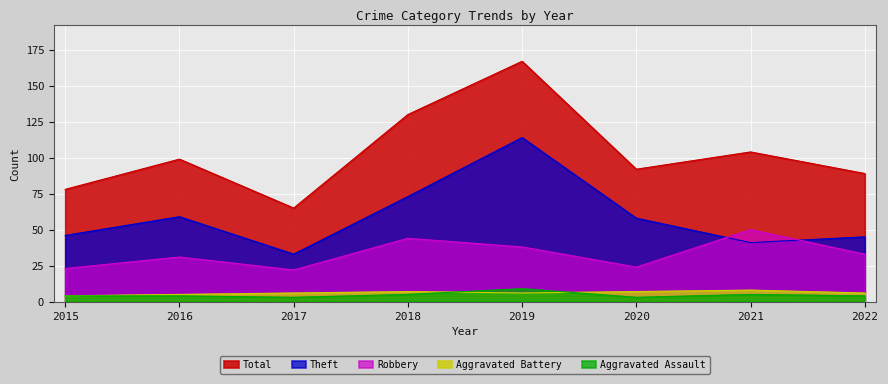

True or false: Total and Theft cross at least once.

False